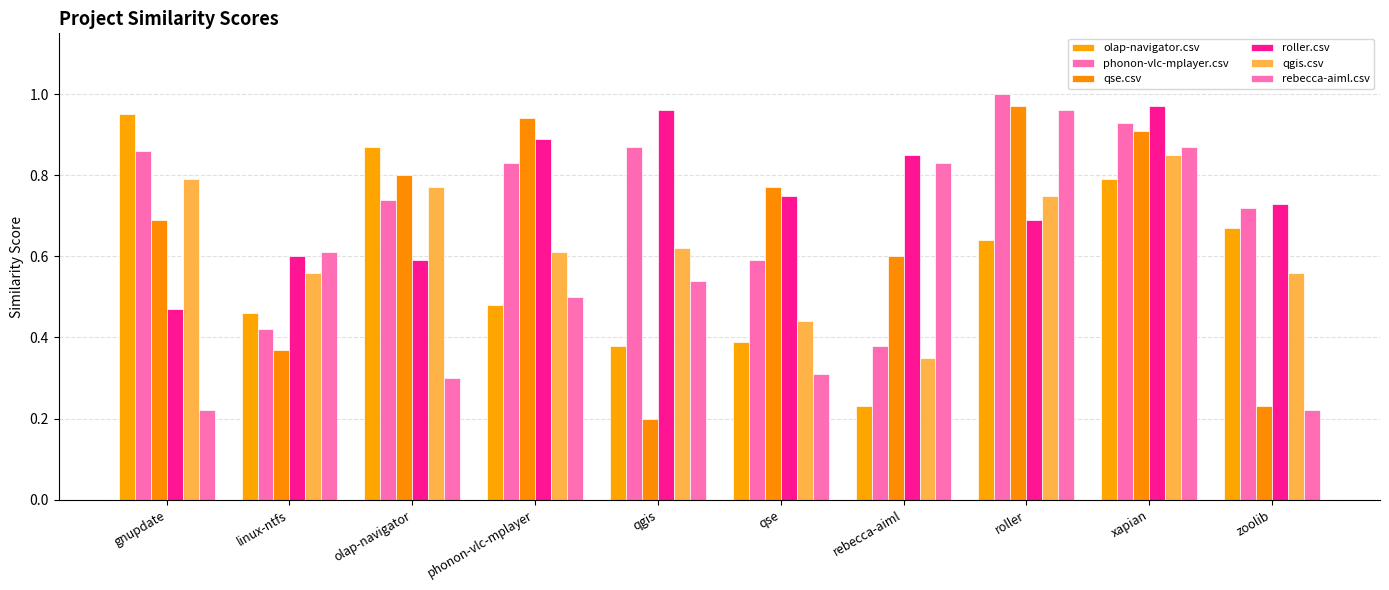

What value does the olap-navigator.csv series have at rebecca-aiml?

0.2